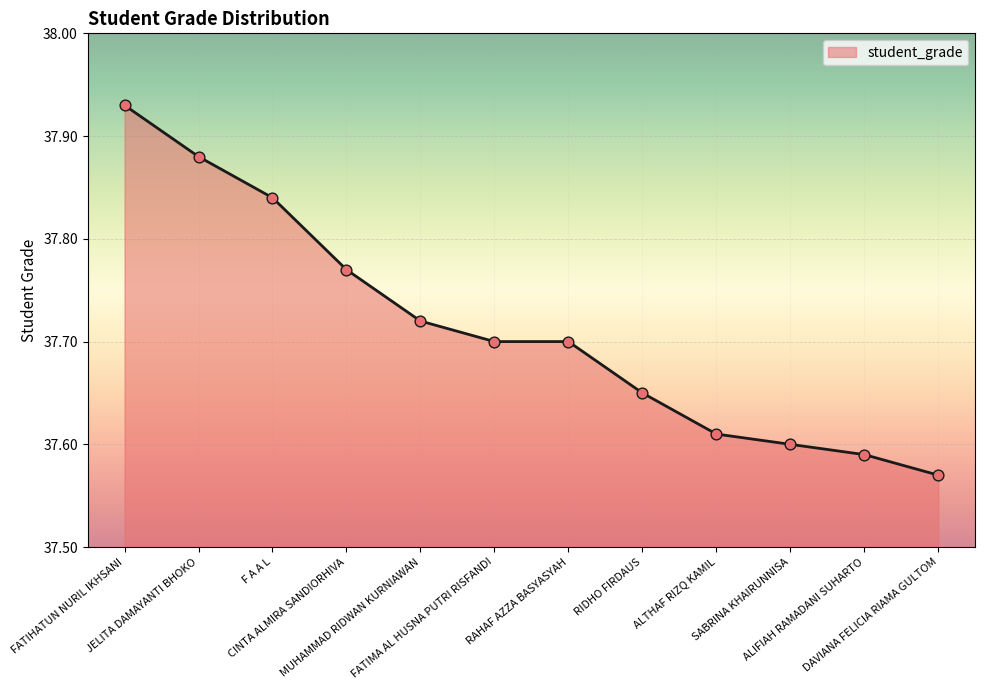

What is the change in value from CINTA ALMIRA SANDIORHIVA to SABRINA KHAIRUNNISA?

-0.2